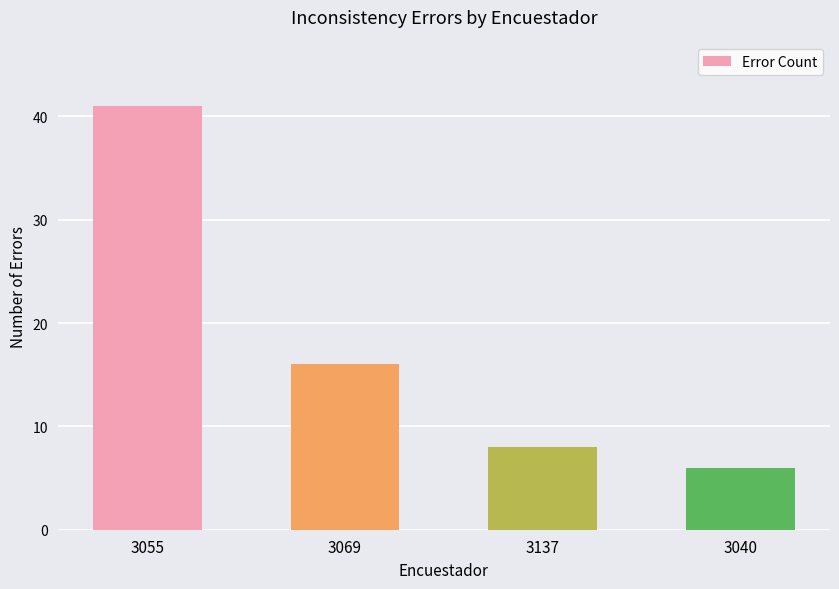

What is the value of the 4th bar from the left?

6